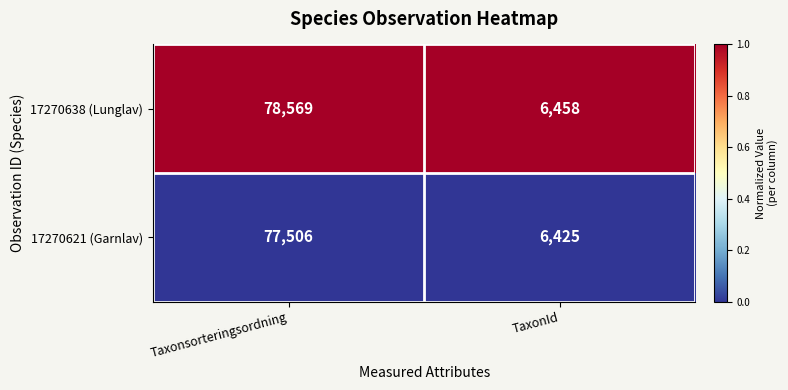

Count the number of categories in the chart.

2